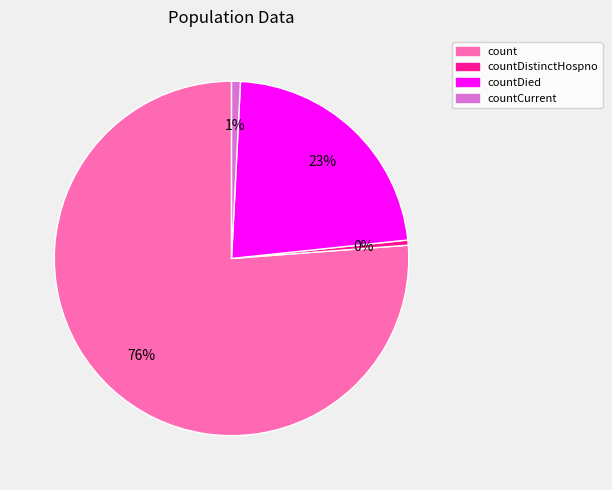

Does any single category account for the majority?

Yes